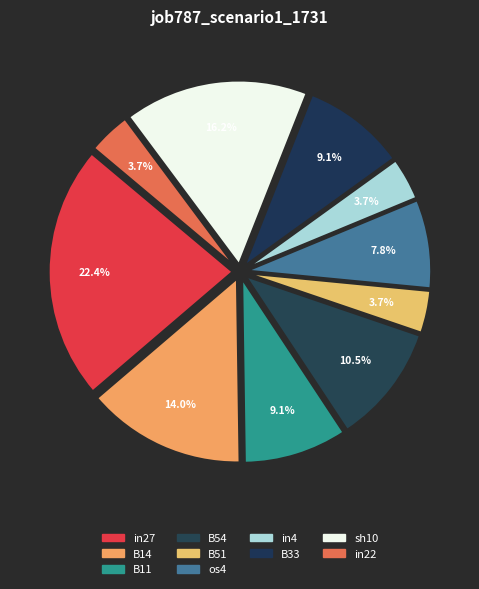

What portion of the pie excludes os4?

92.2%